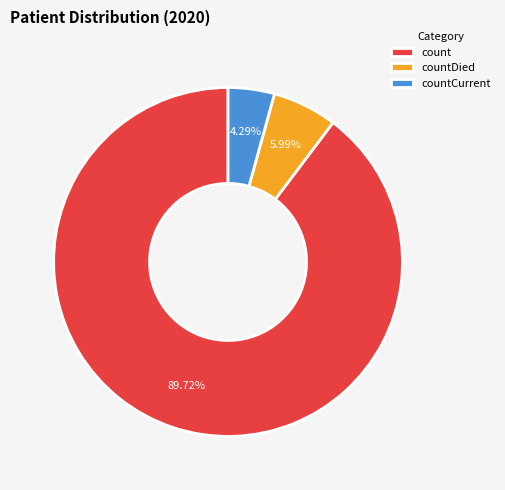

Does any single category account for the majority?

Yes